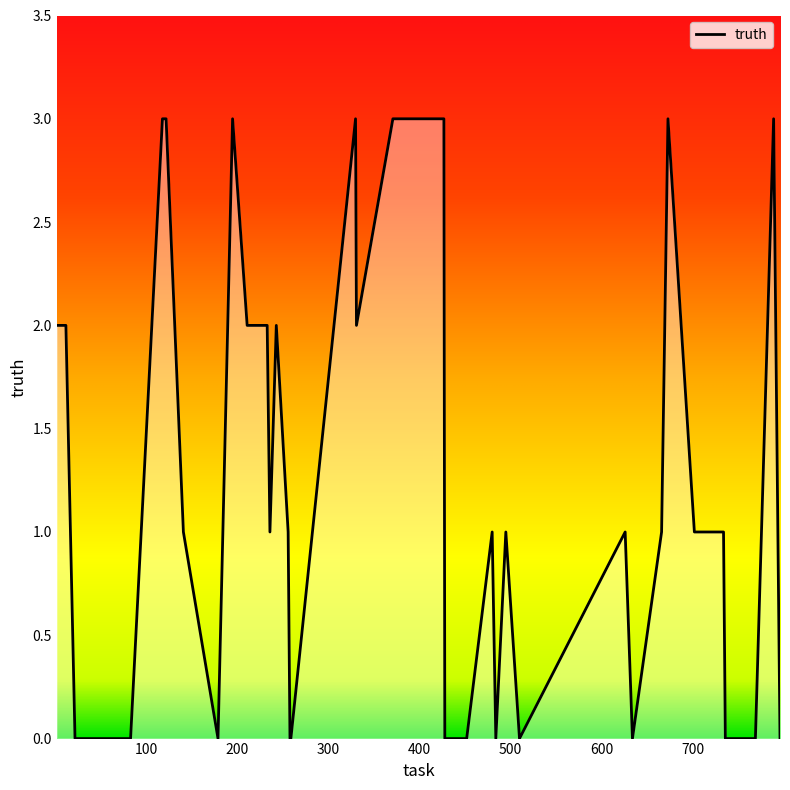

What is the difference between the maximum and minimum values?

3